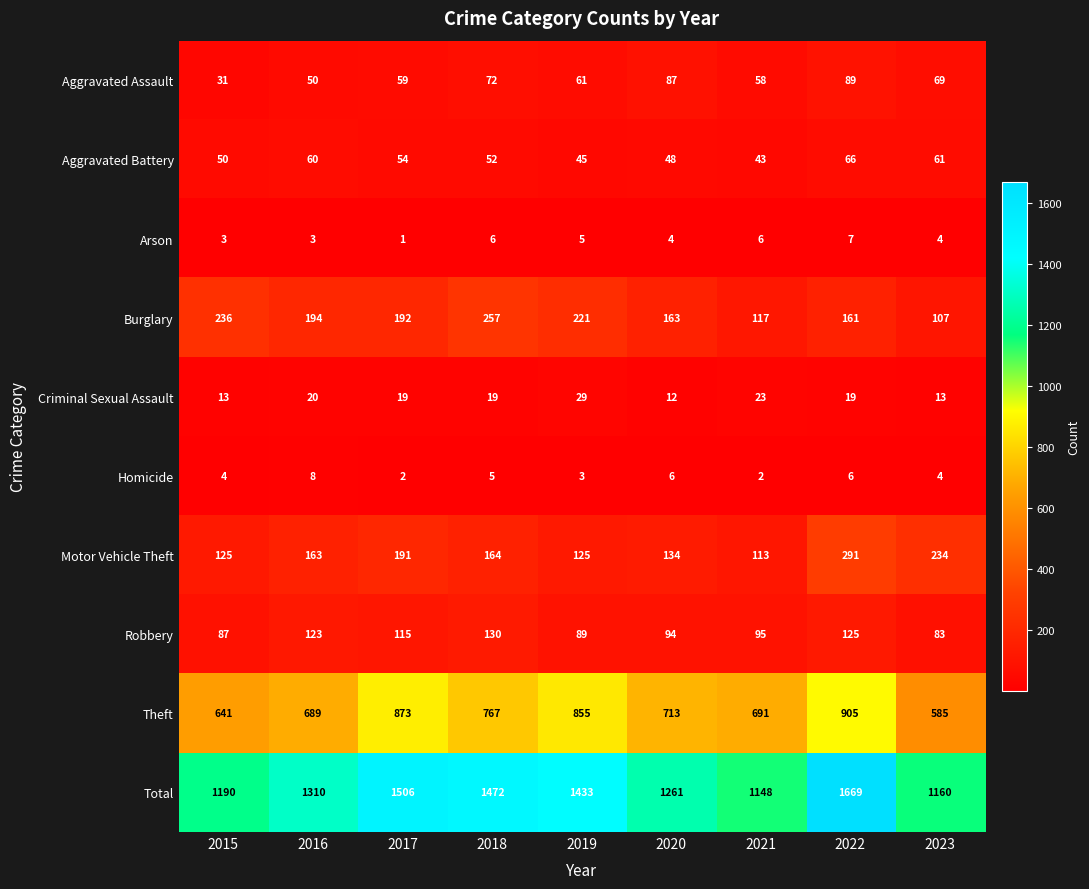

What is the spread (max minus min) of values at 2022?

1663